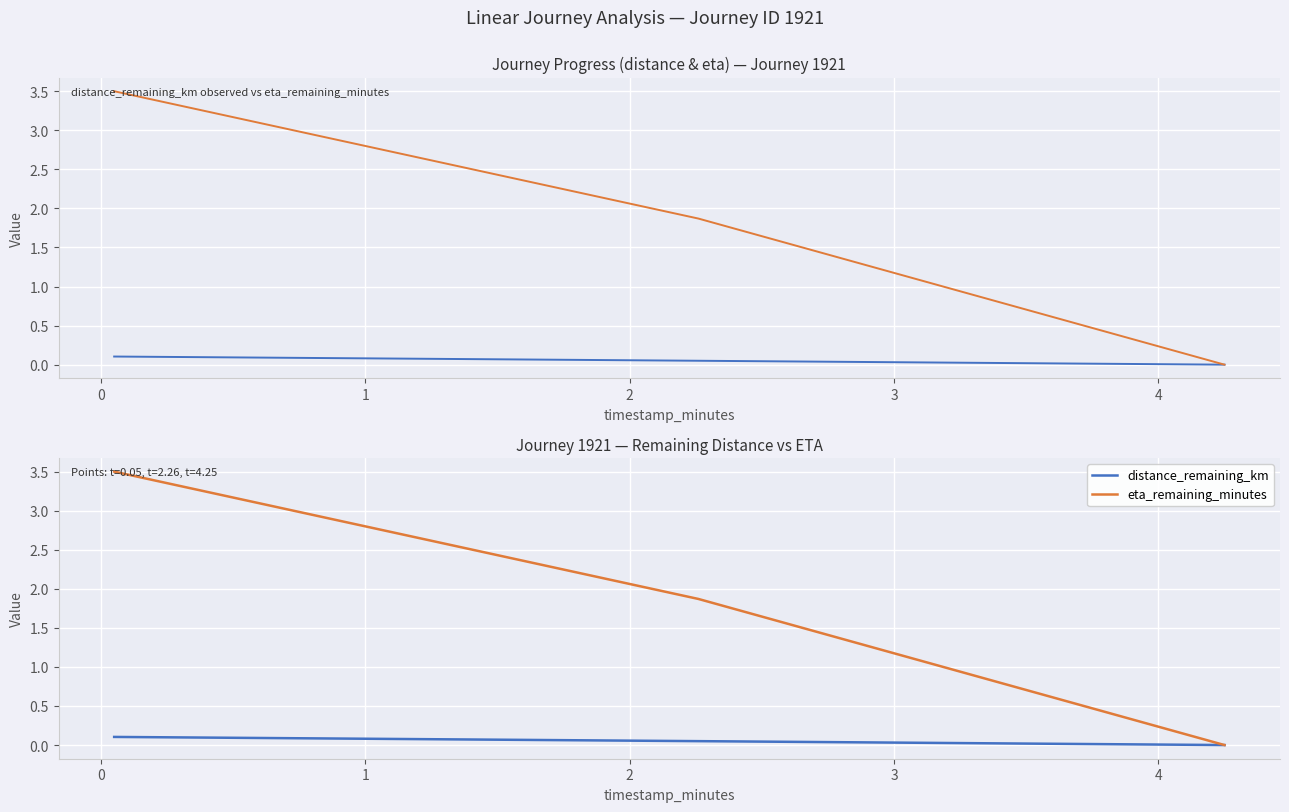

Reading left to right, list all the values displayed in this chart.

distance_remaining_km: 0.1	0.1	0.0
eta_remaining_minutes: 3.5	1.9	0.0